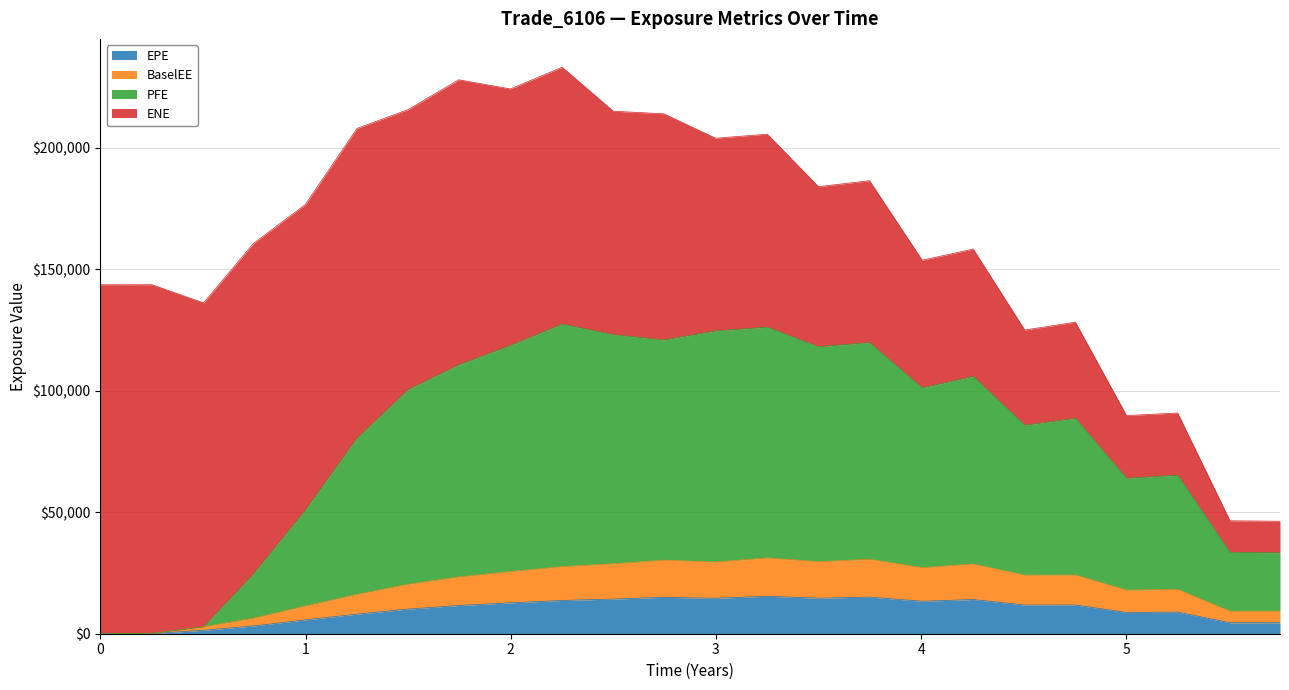

What is the highest value of the EPE series?

15416.9